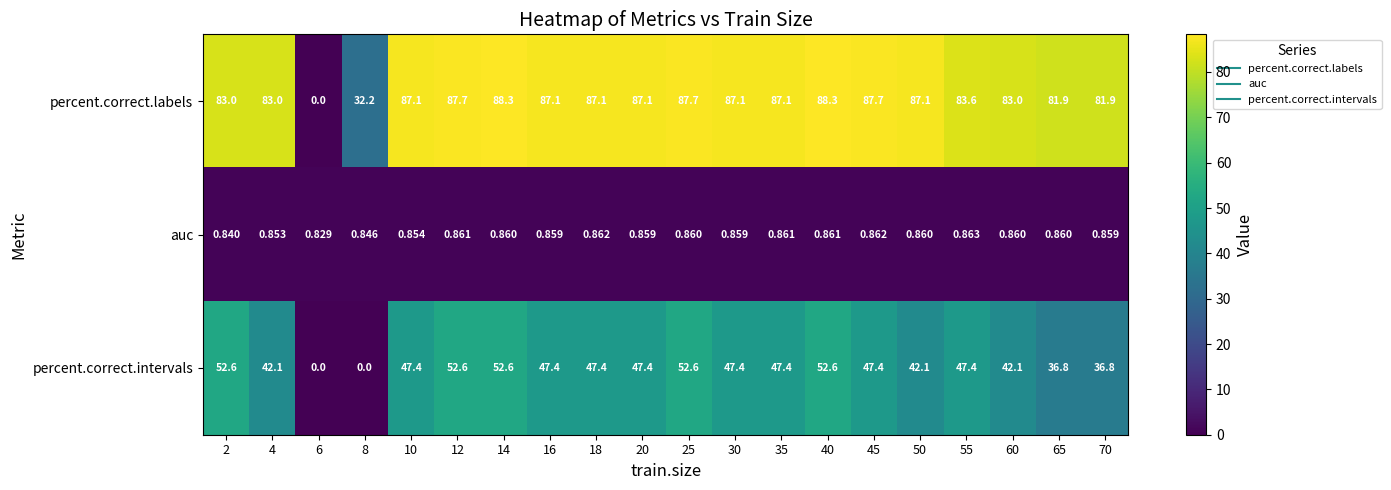

Is the value of auc at 45 greater than the value of percent.correct.intervals at 40?

No